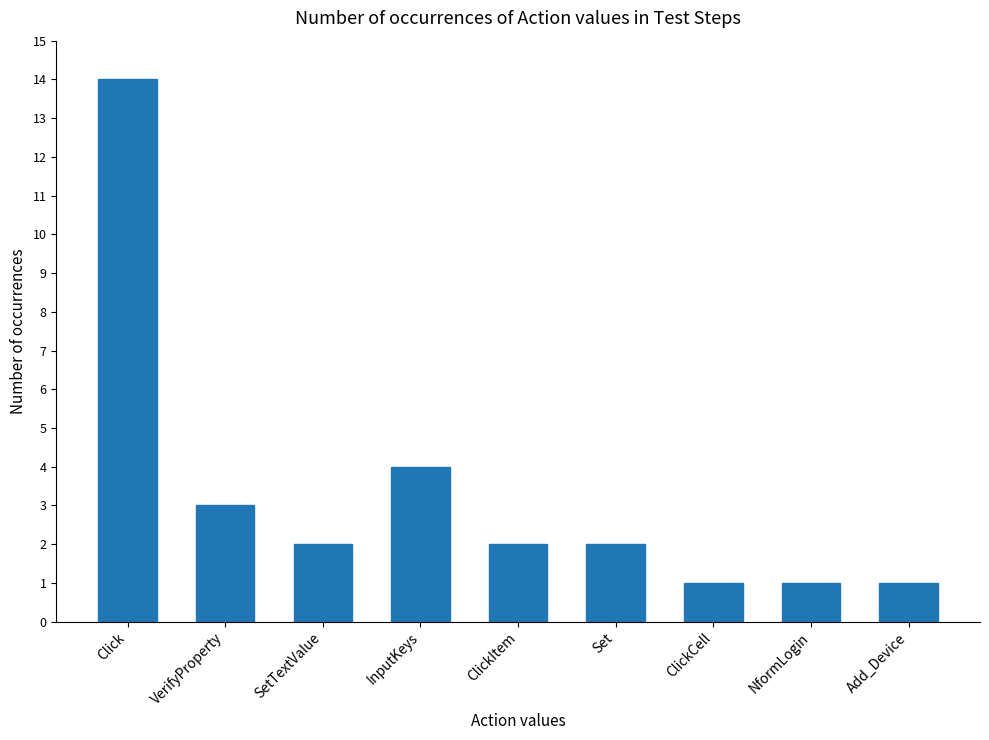

What is the label of the 2nd bar from the left?

VerifyProperty